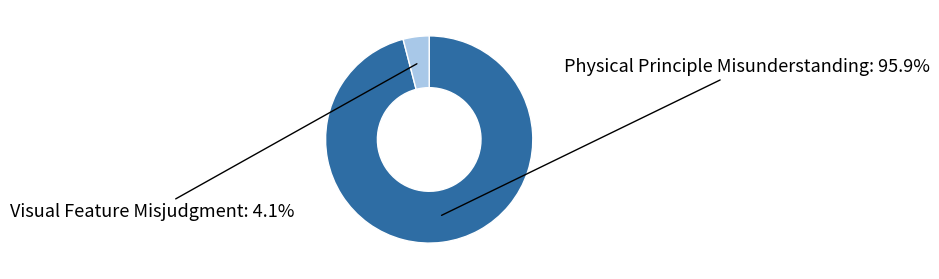

Is there a majority slice in this chart?

Yes